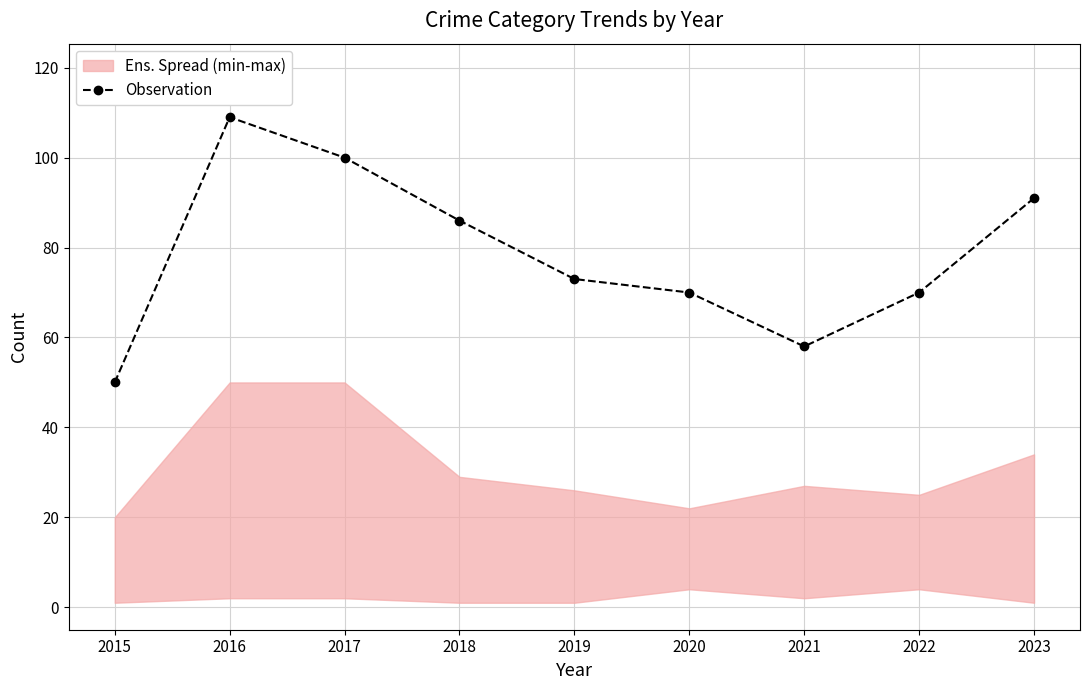

How many categories are shown in the chart?

9